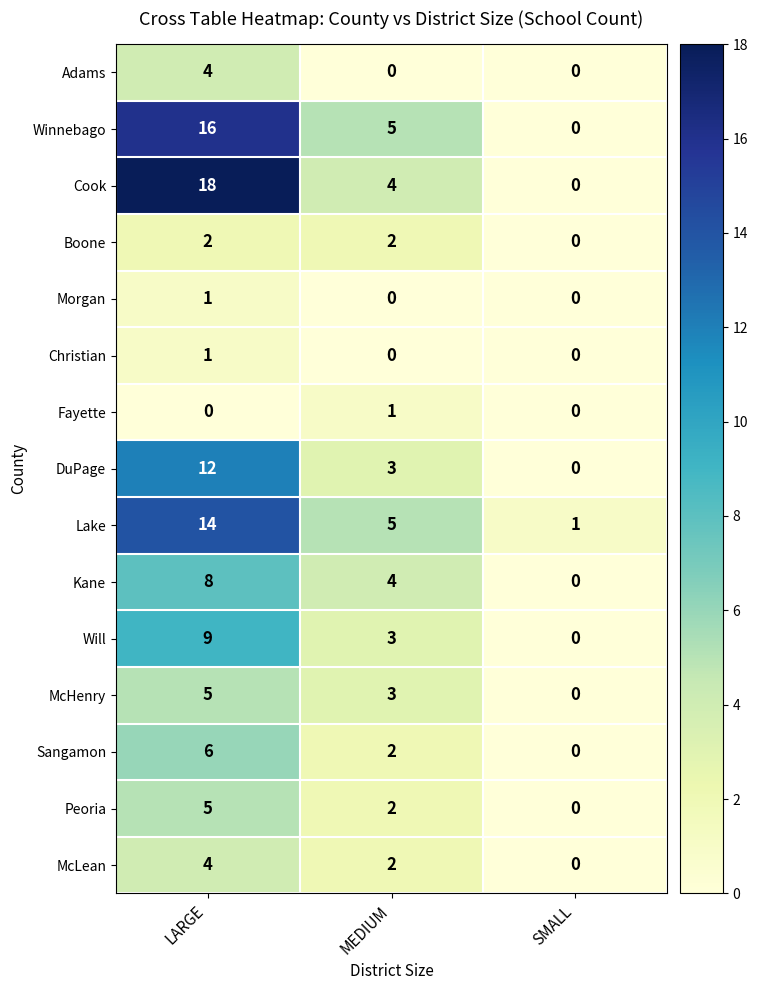

What value does the Will series have at LARGE?

9